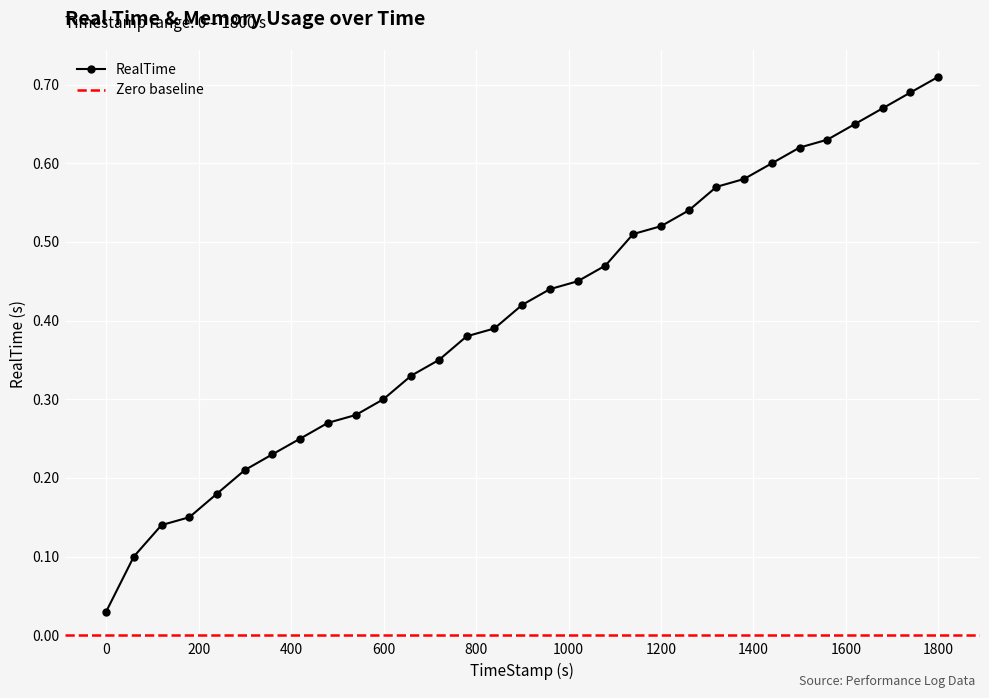

Which has a higher value, 1800 or −200?

1800